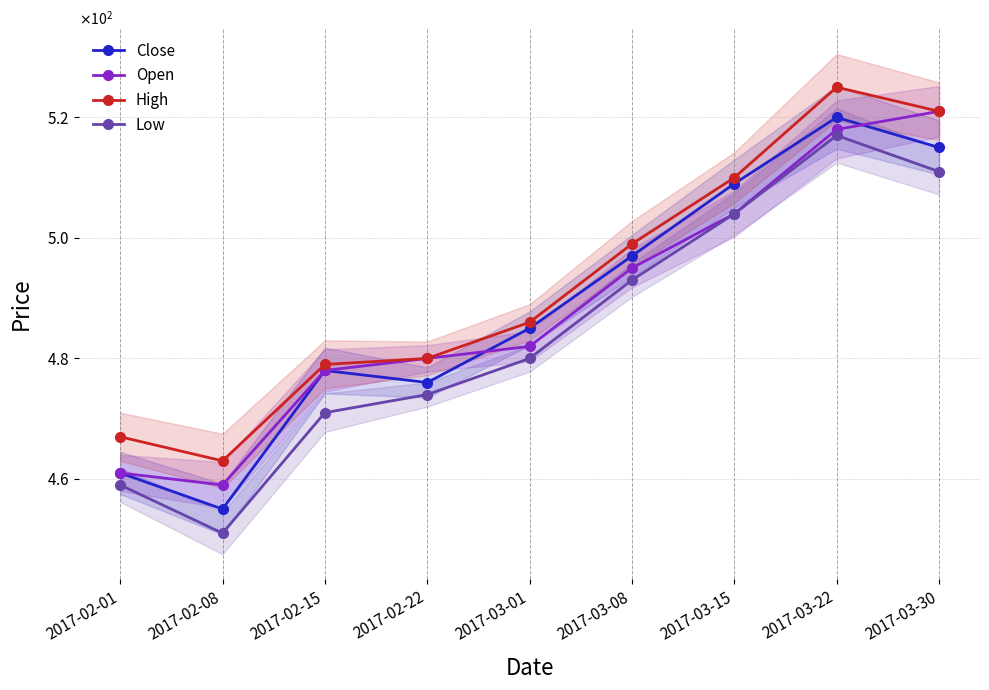

At which label does Low first exceed 480?

2017-03-08